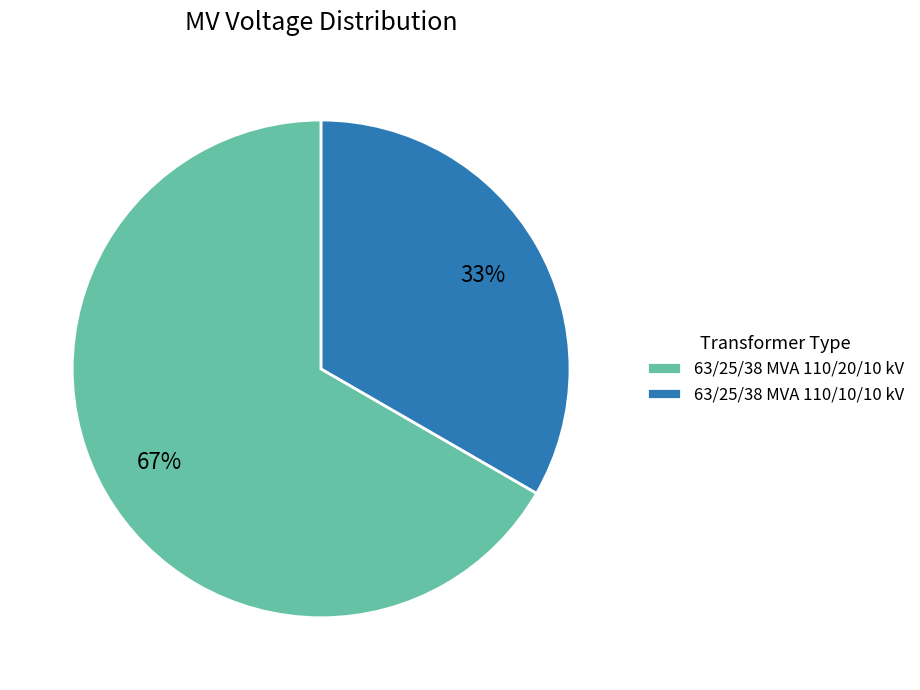

Is the sum of 63/25/38 MVA 110/20/10 kV and 63/25/38 MVA 110/10/10 kV greater than half?

Yes